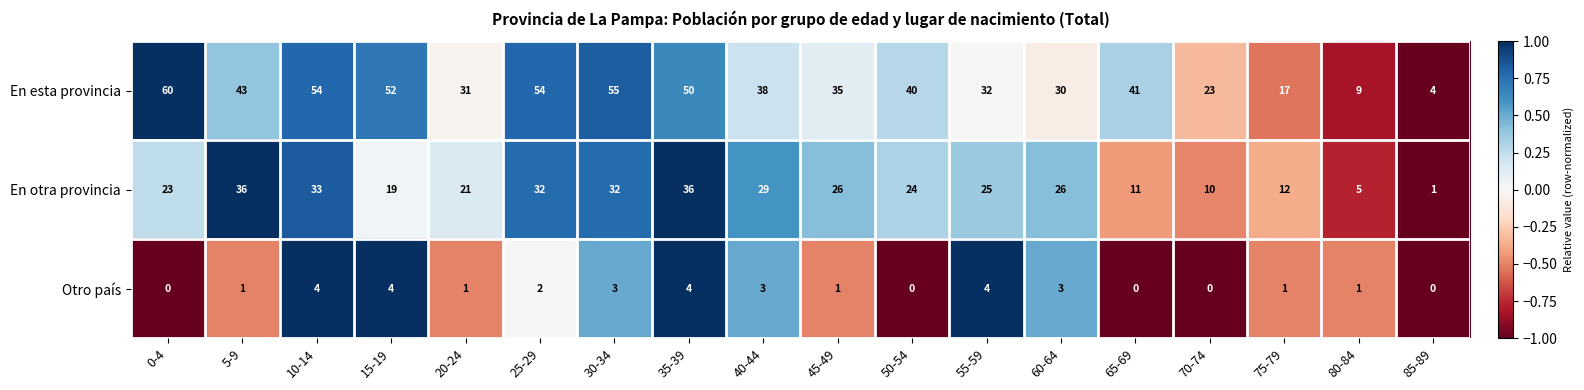

At which label is Otro país closest to 2?

25-29